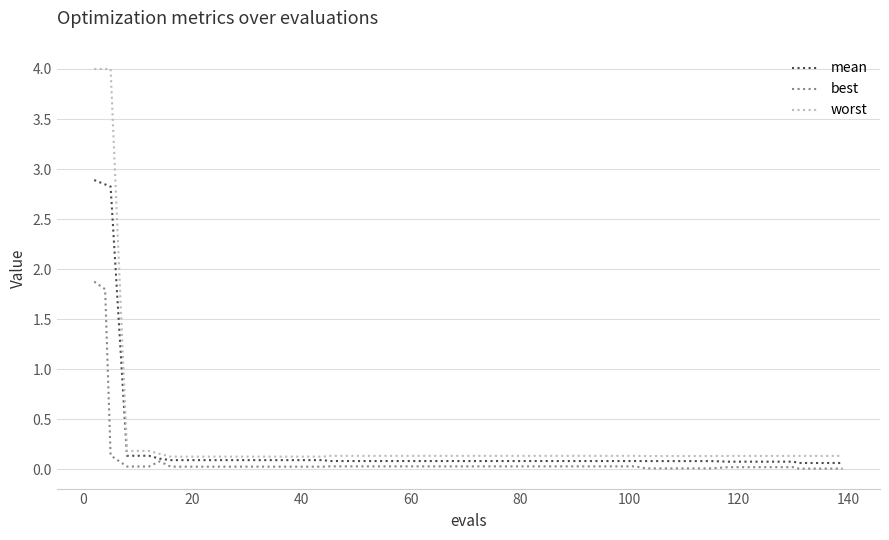

List the series in order of their peak value, lowest first.

best, mean, worst